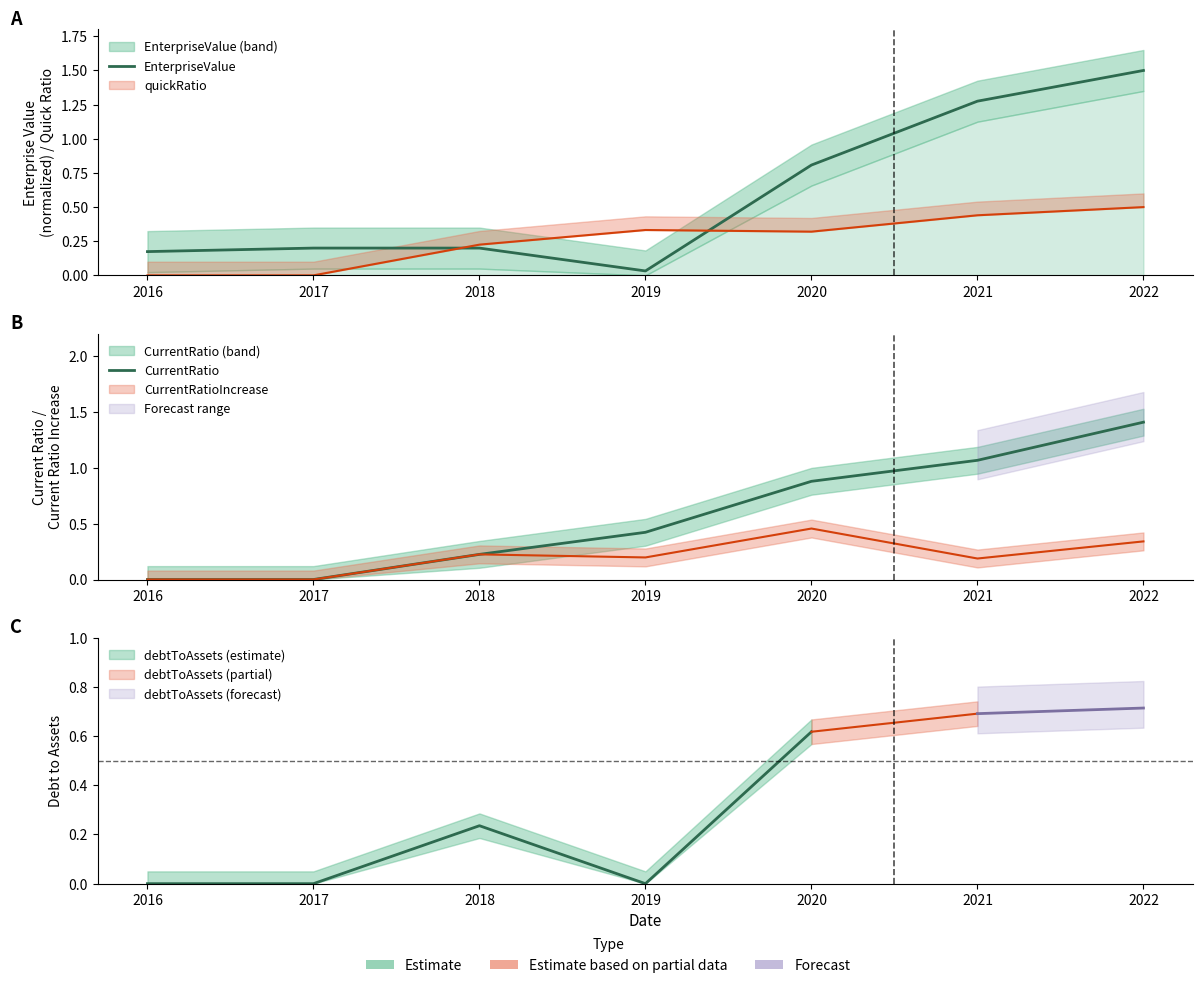

True or false: EnterpriseValue has a value of 0.4 at 2021.

False